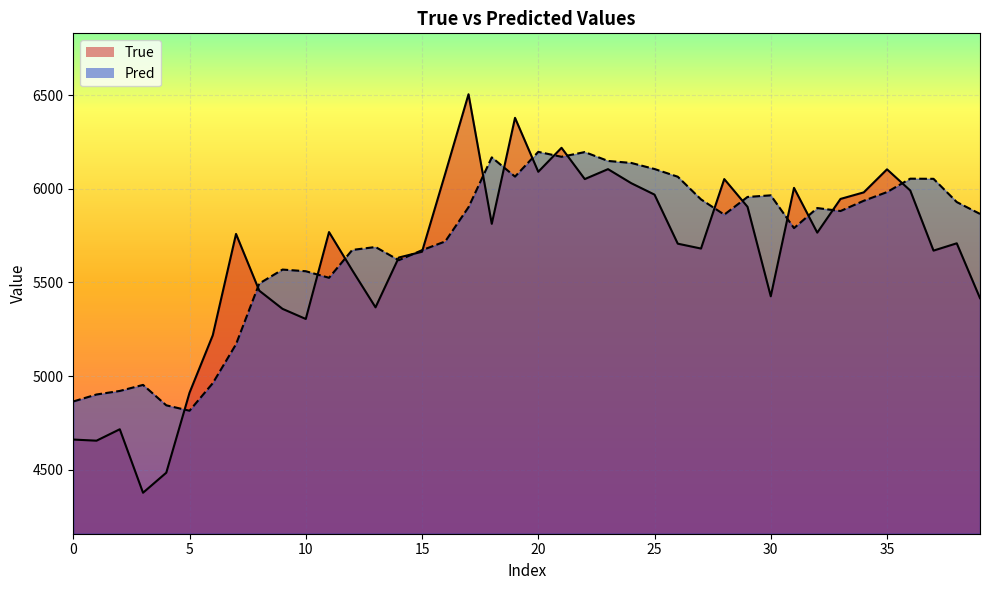

How many interior local valleys does the Pred series have?

8